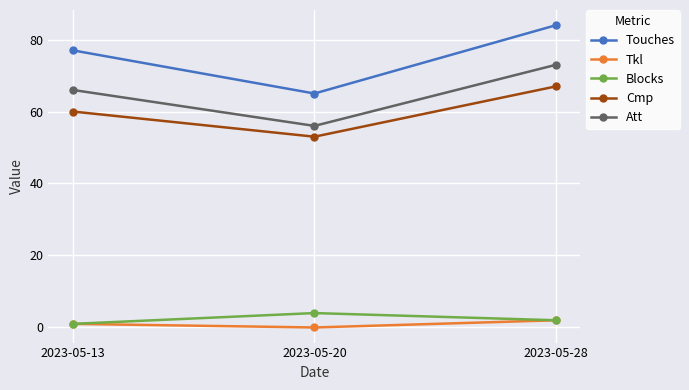

Rank the categories by Att value from highest to lowest.

2023-05-28, 2023-05-13, 2023-05-20